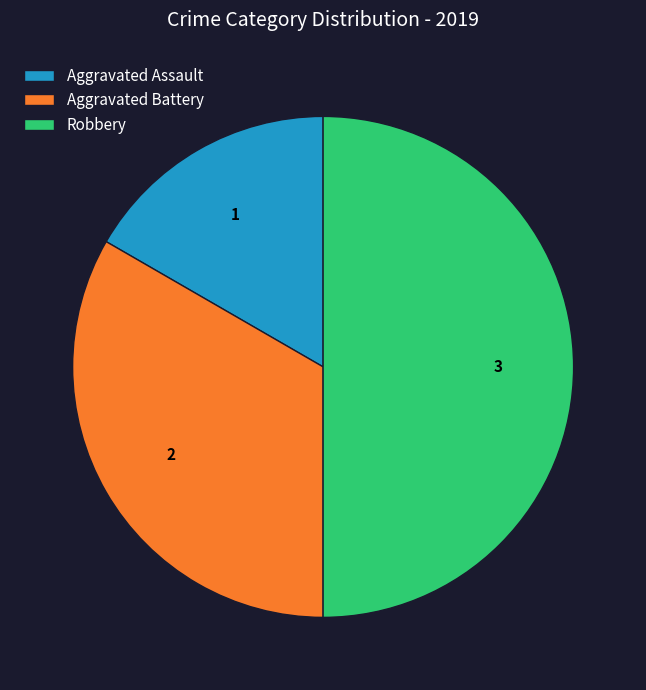

Which has a higher value, Robbery or Aggravated Battery?

Robbery